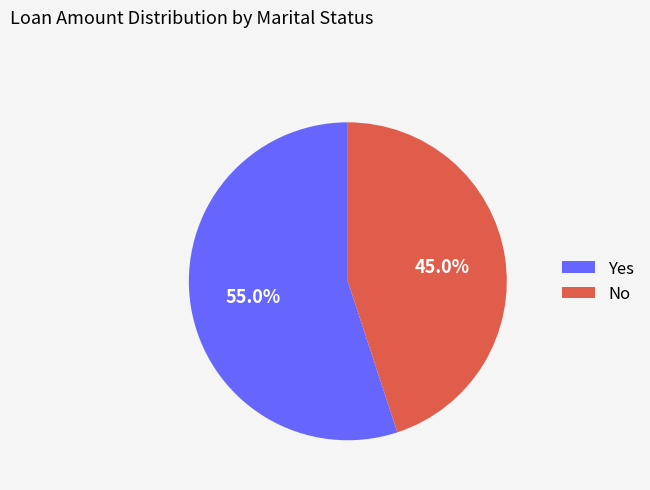

Rank the categories by value from highest to lowest.

Yes, No